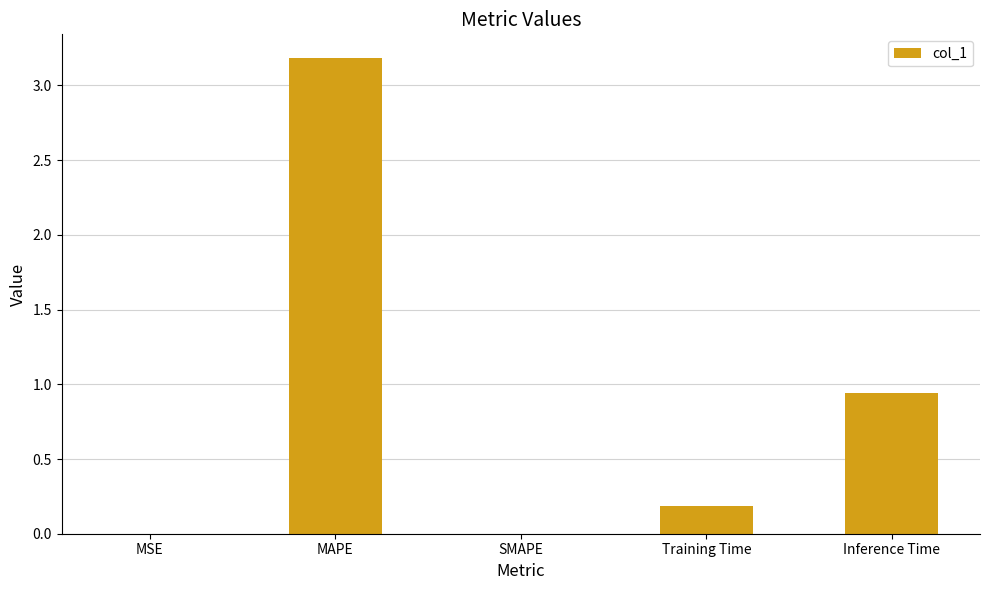

Between MAPE and SMAPE, which is larger?

MAPE